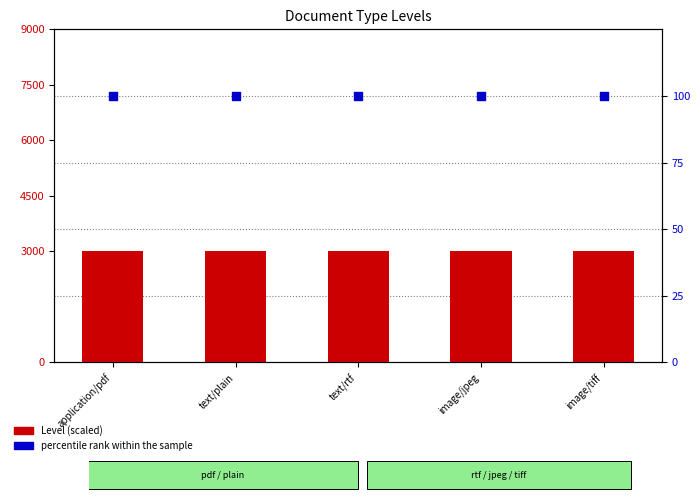

Which series reaches the minimum Y coordinate?

percentile rank within the sample